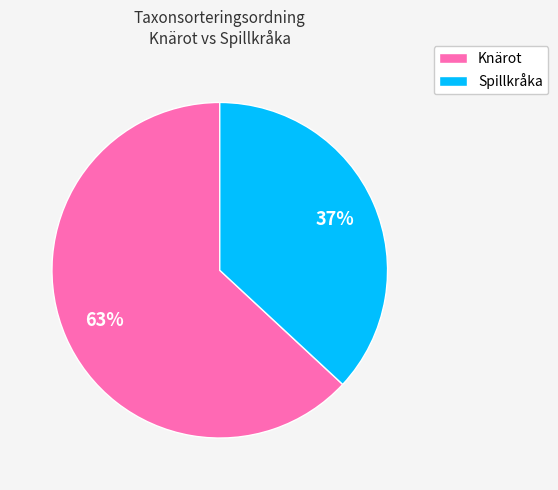

What is the ratio of the value at Knärot to the value at Spillkråka?

1.7